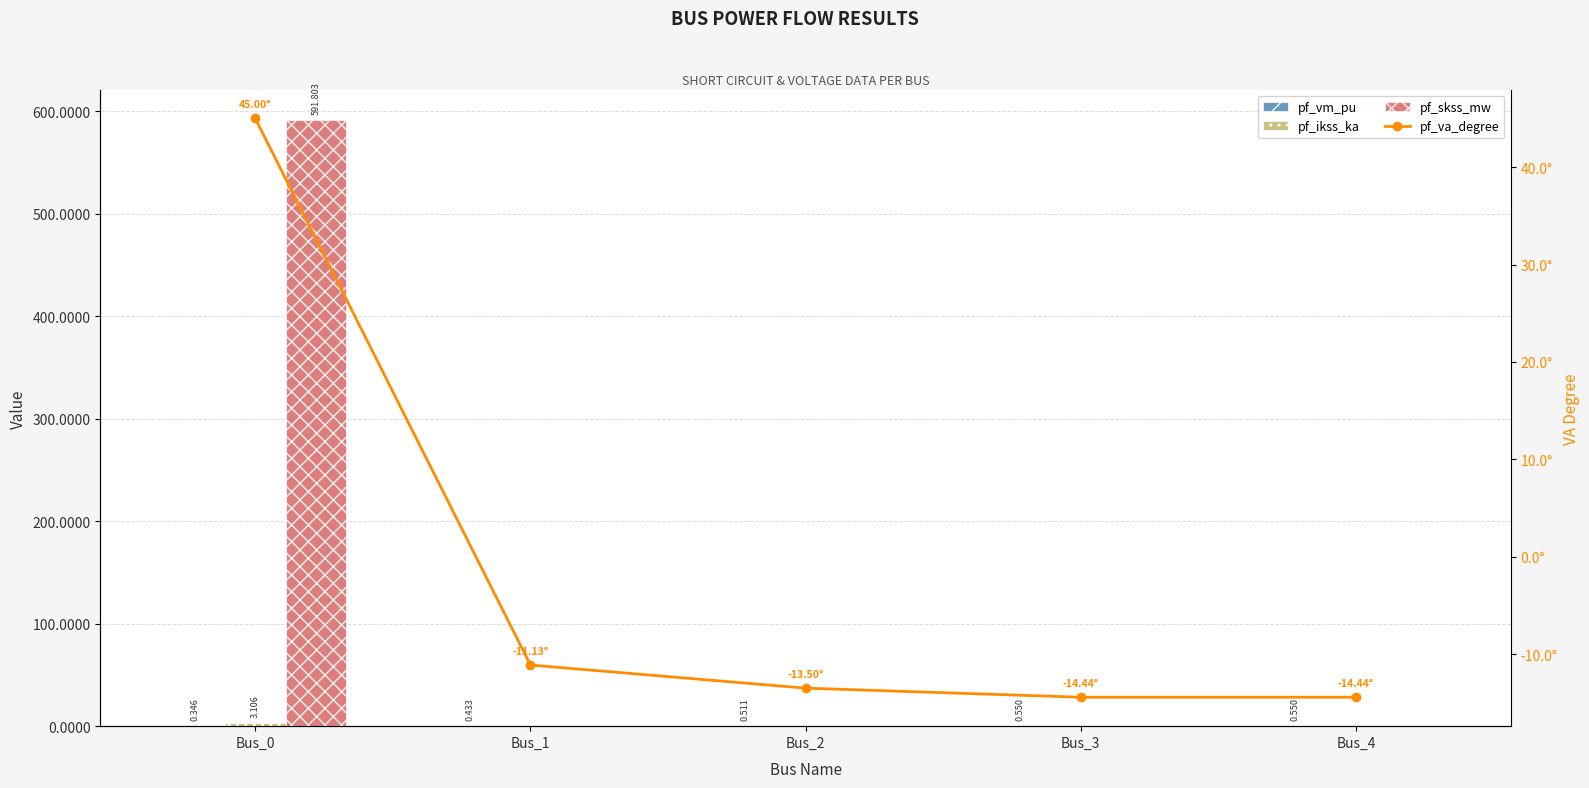

Rank the series by their maximum value, from highest to lowest.

pf_skss_mw, pf_va_degree, pf_ikss_ka, pf_vm_pu